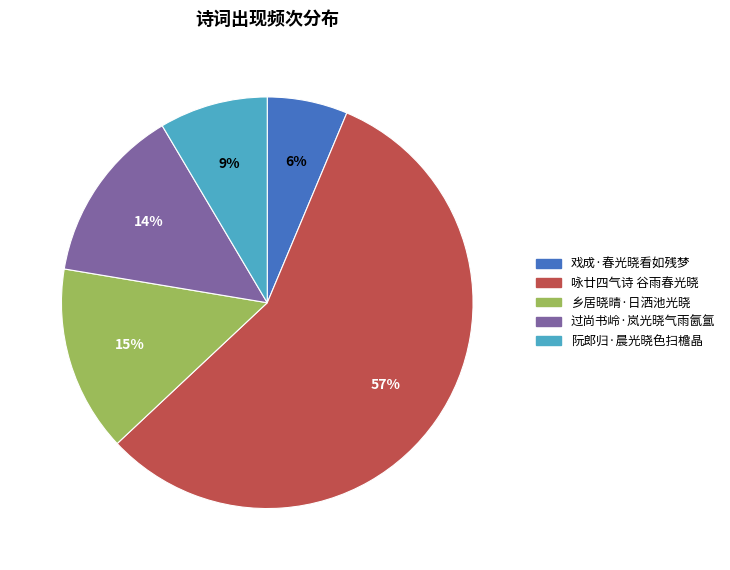

Is it true that 戏成·春光晓看如残梦 is 14% of the pie?

False